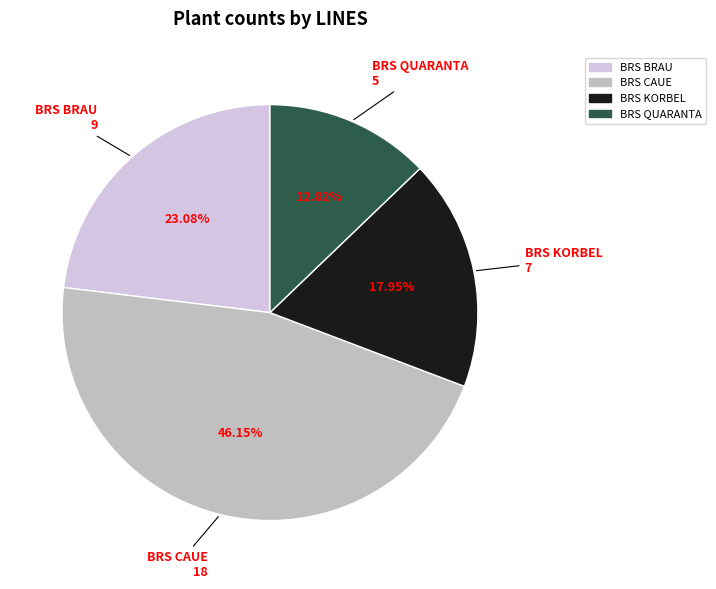

Which category has the biggest portion of the pie?

BRS CAUE